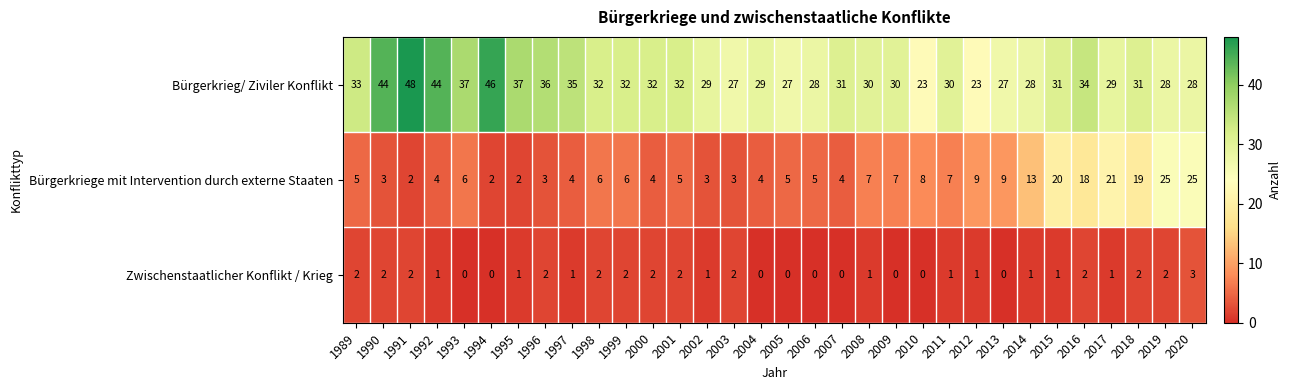

At which label is Bürgerkrieg/ Ziviler Konflikt closest to 35?

1997